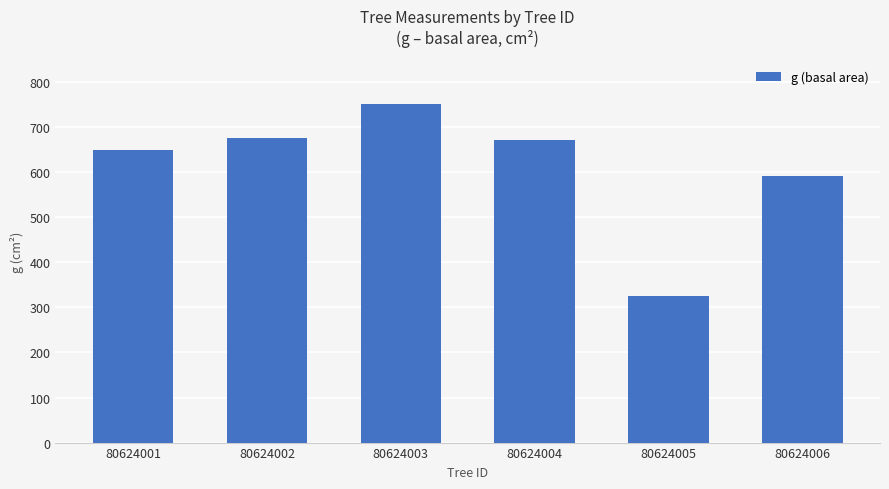

What is the greatest value displayed?

750.7